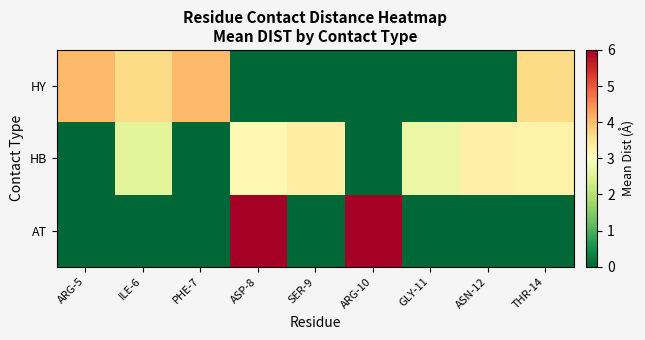

Reading left to right, what are all the values shown in this chart?

HY: ARG-5=4.0	ILE-6=3.7	PHE-7=4.0	ASP-8=0.0	SER-9=0.0	ARG-10=0.0	GLY-11=0.0	ASN-12=0.0	THR-14=3.7
HB: ARG-5=0.0	ILE-6=2.6	PHE-7=0.0	ASP-8=3.1	SER-9=3.3	ARG-10=0.0	GLY-11=2.7	ASN-12=3.3	THR-14=3.2
AT: ARG-5=0.0	ILE-6=0.0	PHE-7=0.0	ASP-8=6.0	SER-9=0.0	ARG-10=6.0	GLY-11=0.0	ASN-12=0.0	THR-14=0.0